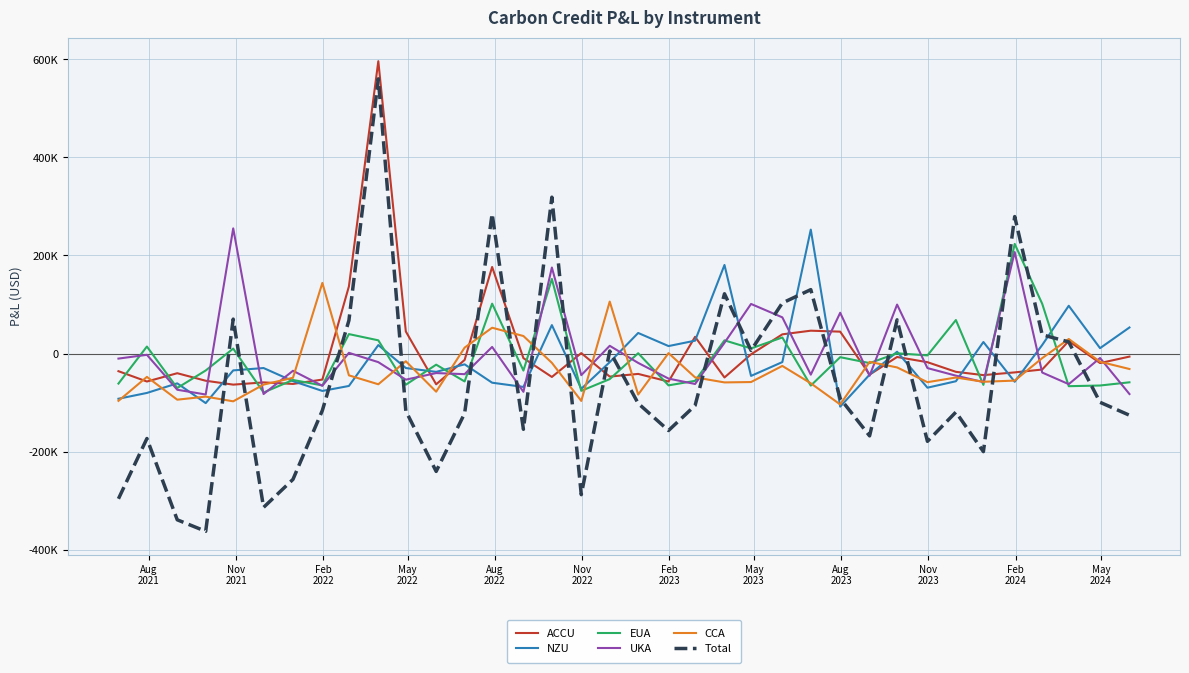

Is this an area chart (filled region under the line)?

No